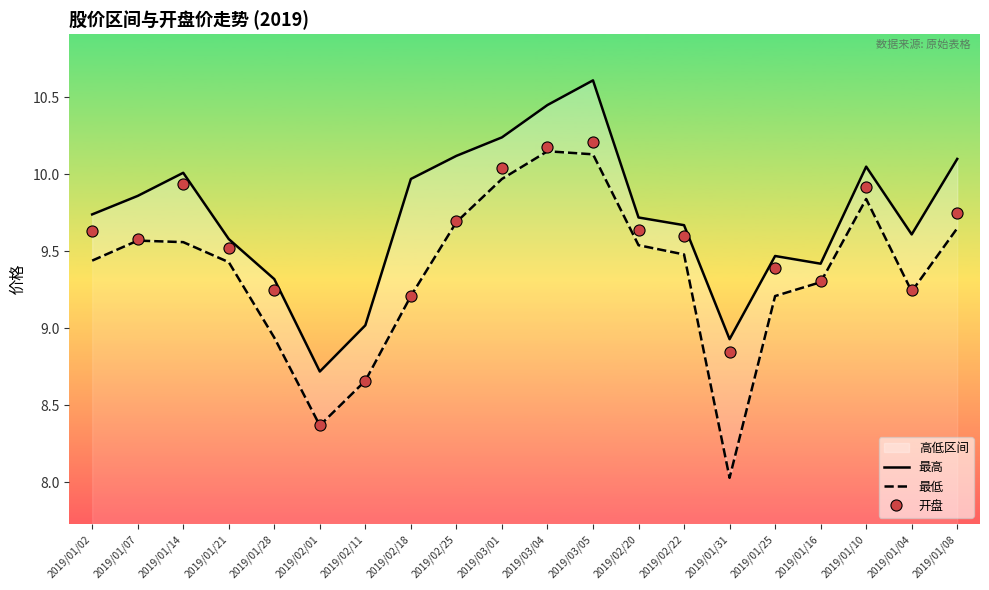

At which category is the sum across all series the highest?

2019/03/05